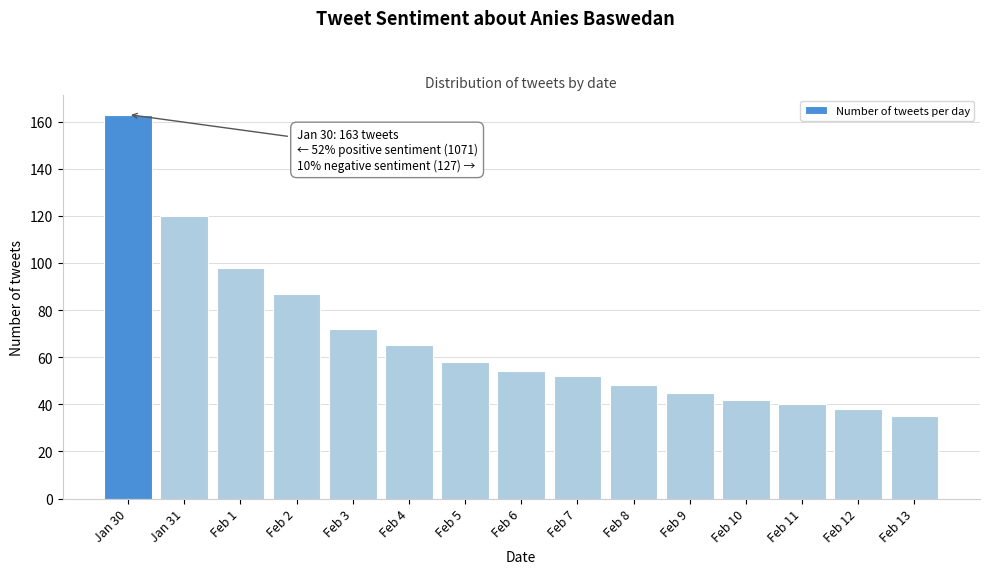

Reading left to right, list all the values displayed in this chart.

163	120	98	87	72	65	58	54	52	48	45	42	40	38	35